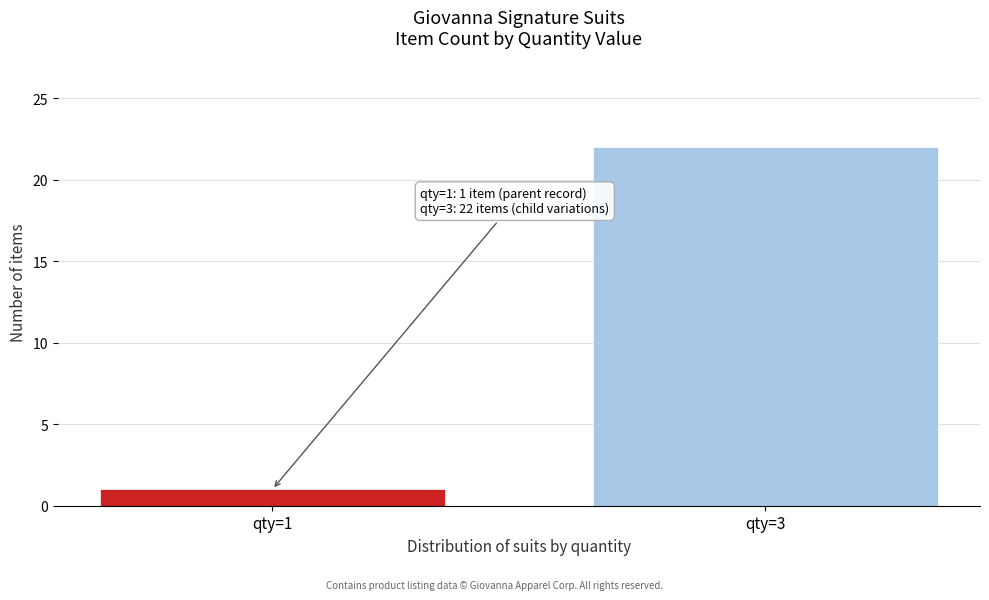

Reading right to left, list all the values displayed in this chart.

qty=3=22	qty=1=1